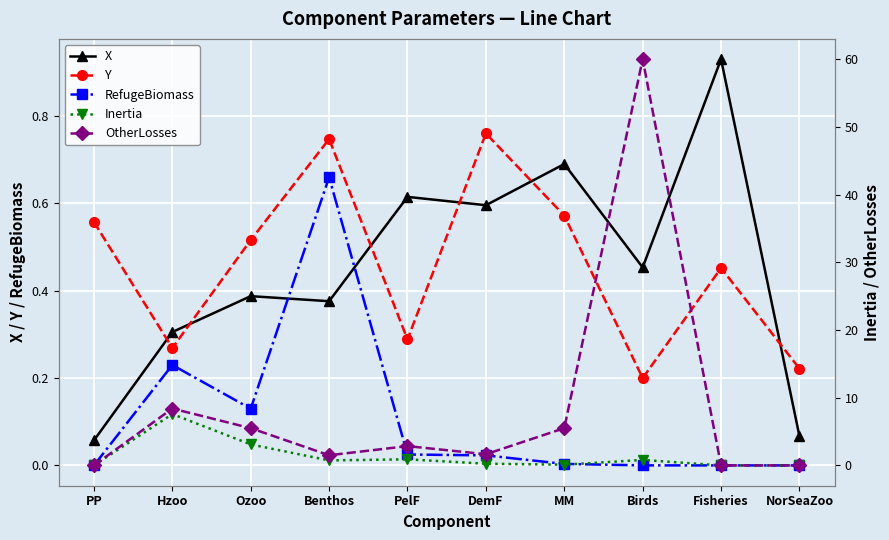

What is the total value across all series at Ozoo?

9.6